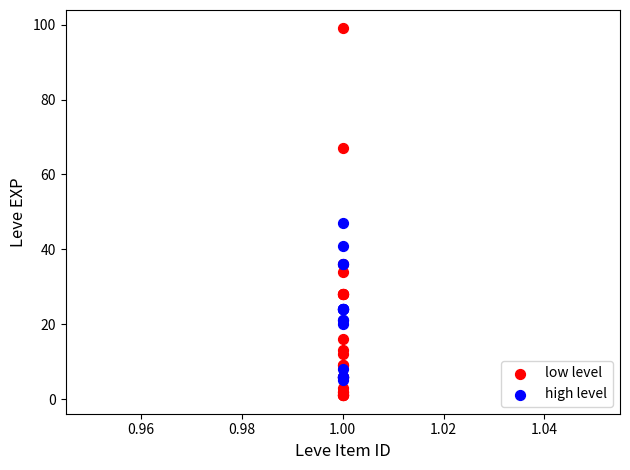

Which series reaches the maximum Y coordinate?

low level